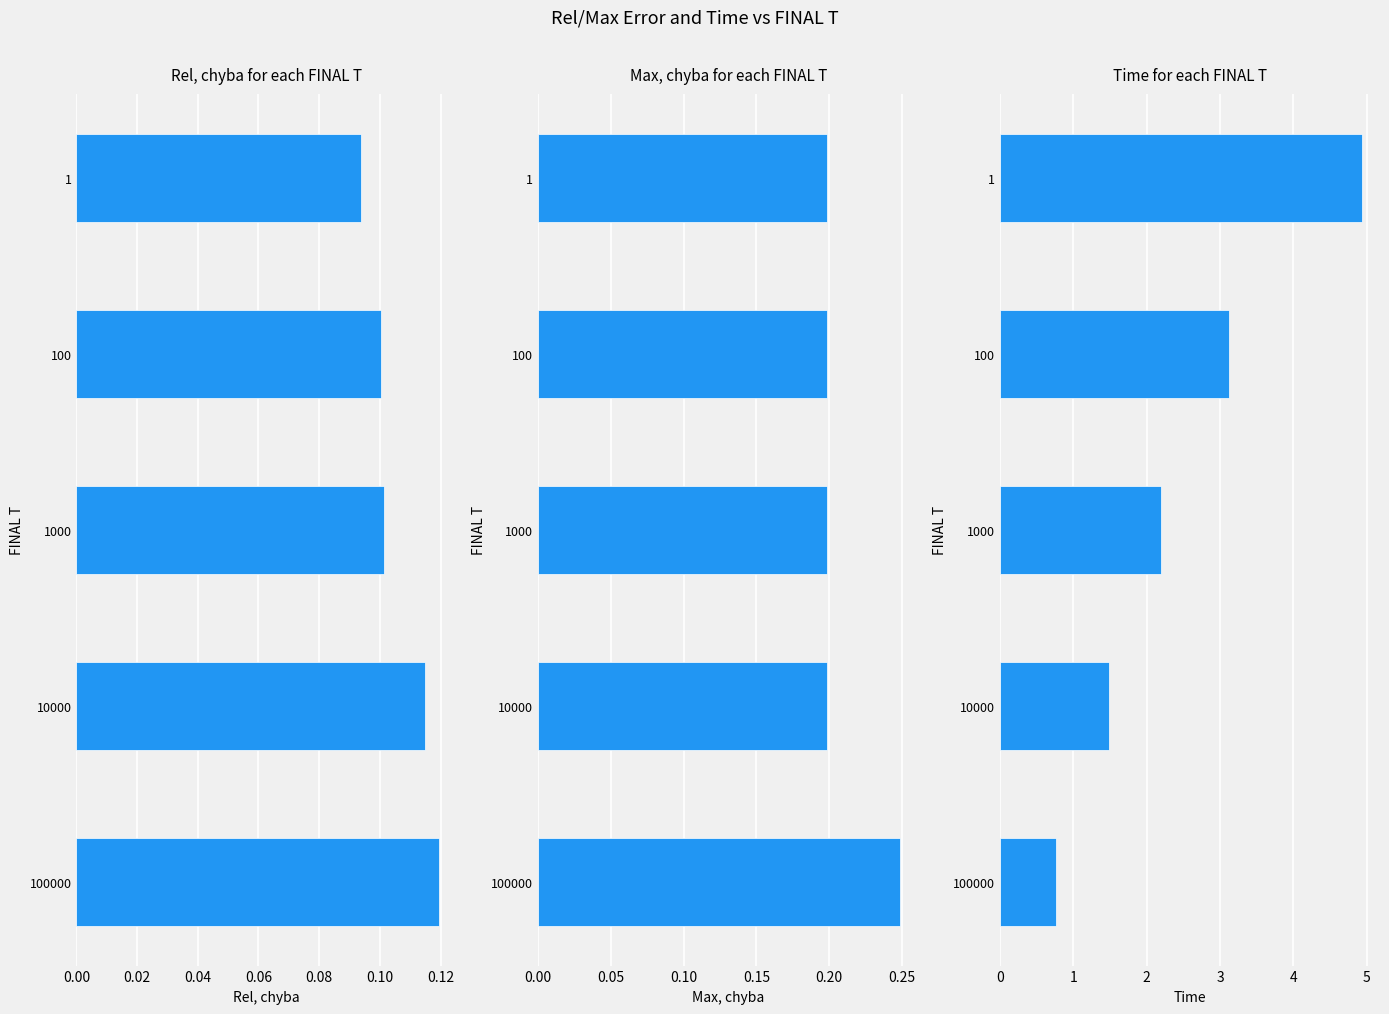

How many distinct data groups are displayed?

3